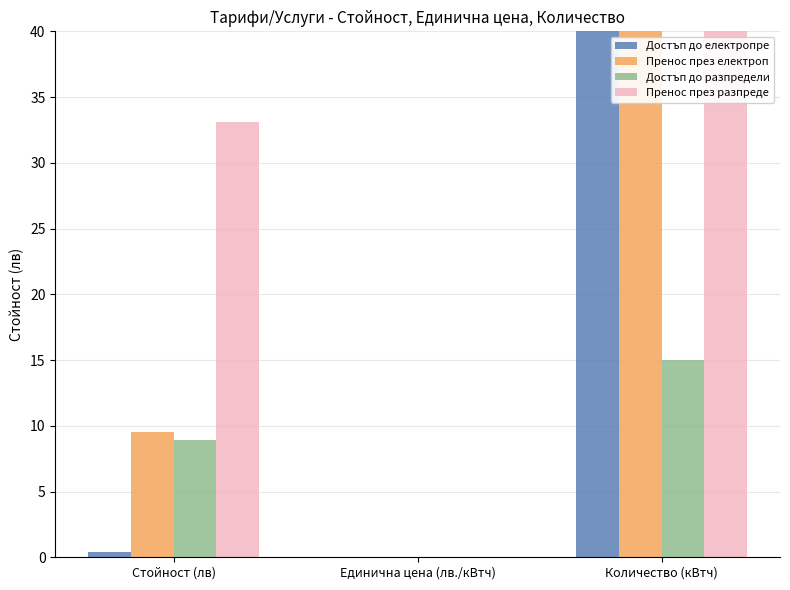

Between Количество (кВтч) and Единична цена (лв./кВтч), which is larger?

Количество (кВтч)